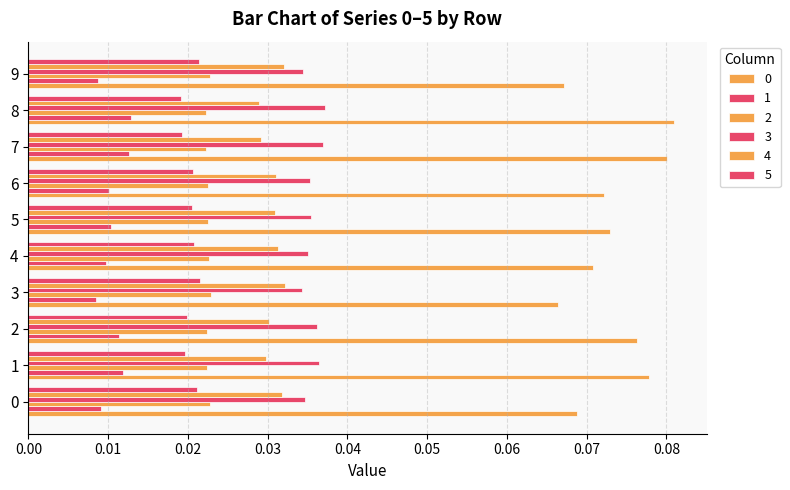

How many distinct data groups are displayed?

6